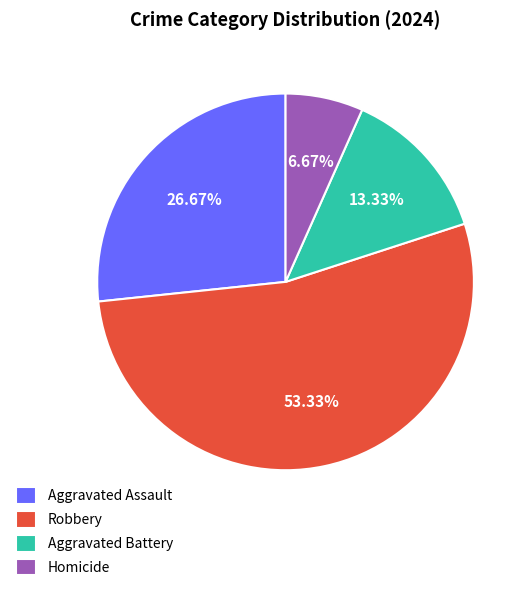

To the nearest percent, what is the combined percentage of Aggravated Battery and Homicide?

20%